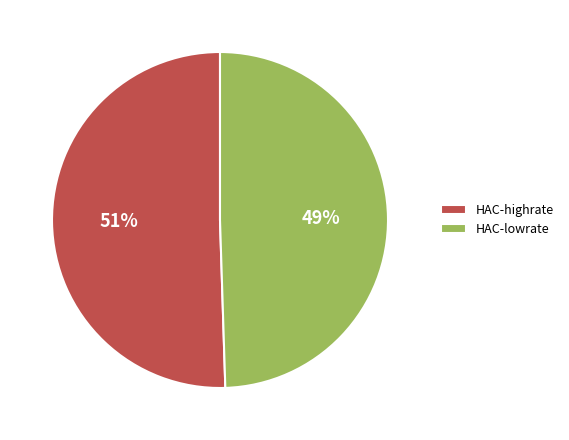

To the nearest percent, what portion does HAC-highrate represent?

51%